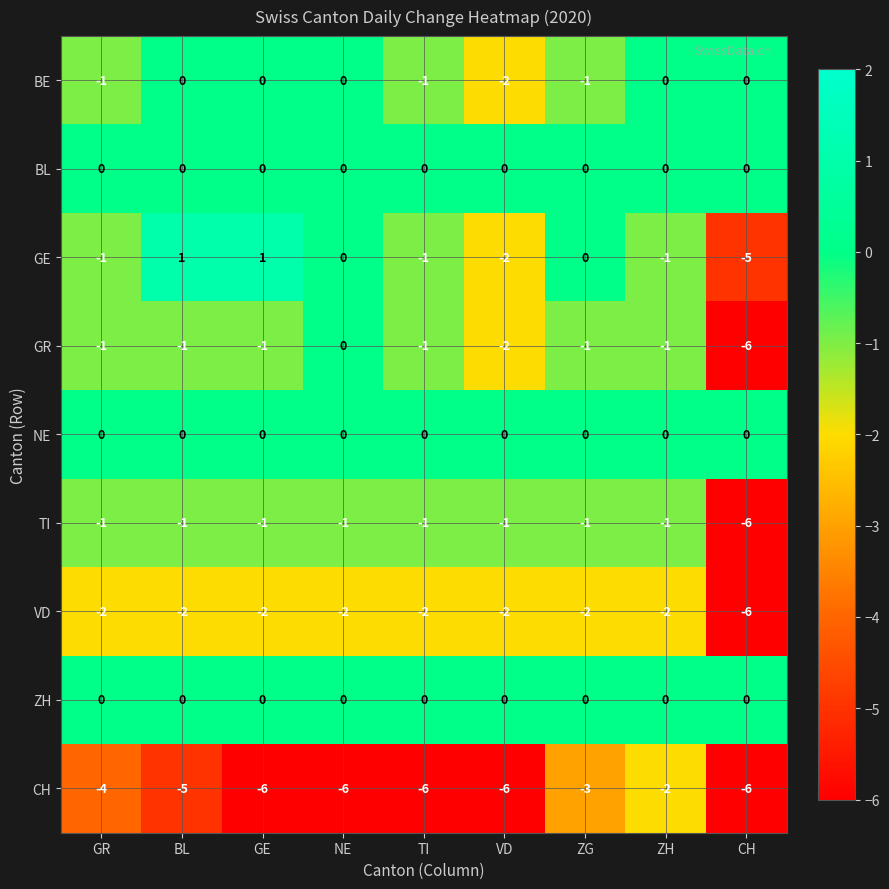

What is the difference between the highest and lowest values at GE?

7